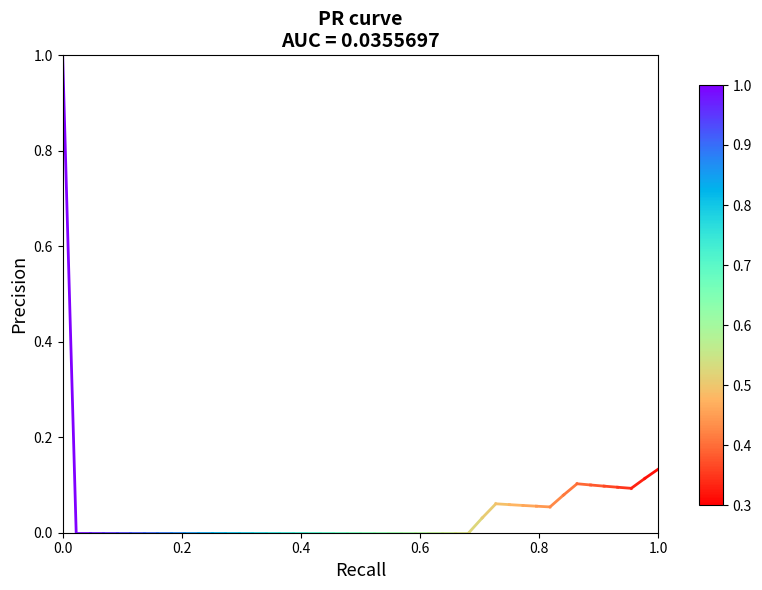

True or false: the data shows 1 at 0.0.

True